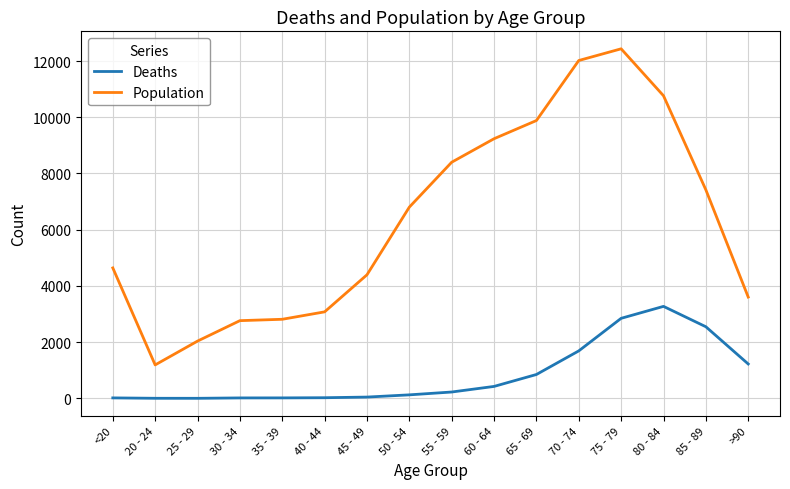

True or false: Population has more than 0 points higher than both neighbors.

True